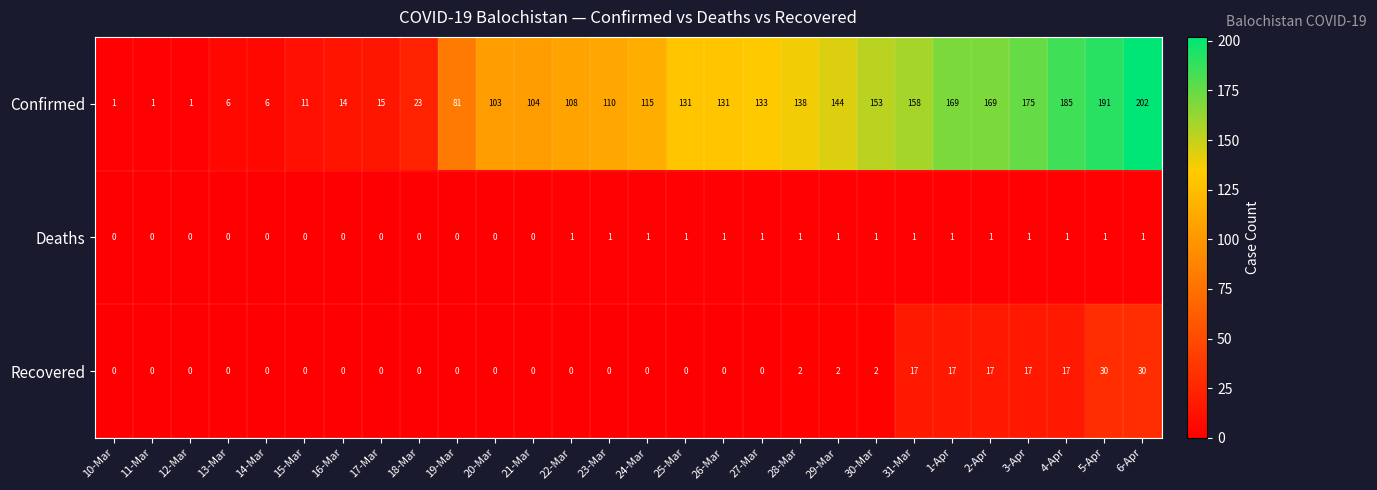

What is the highest value of the Confirmed series?

202